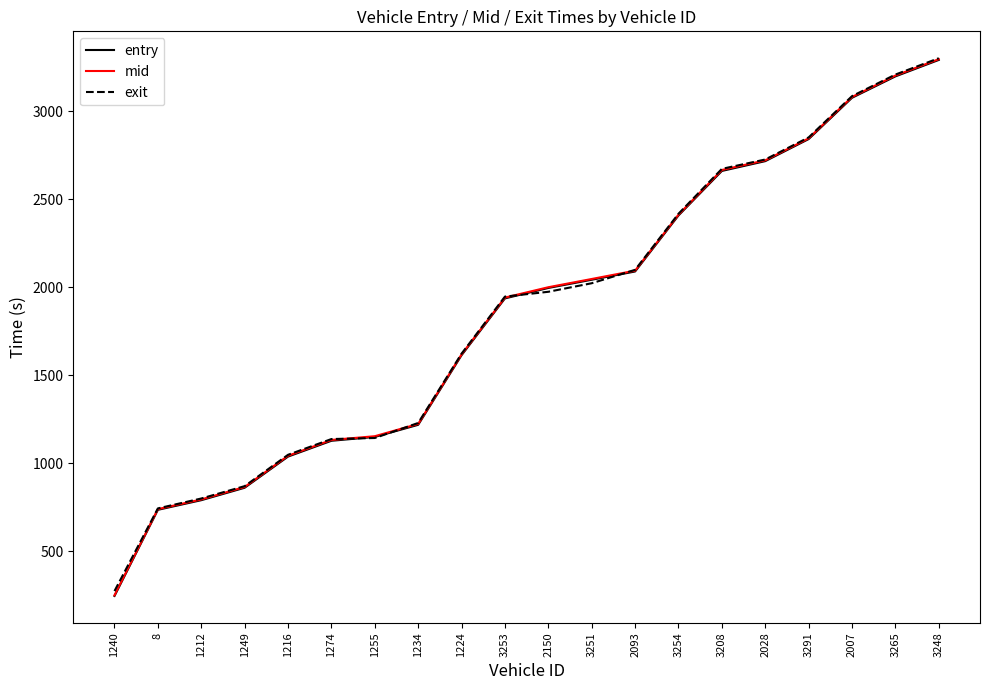

What are all the series names shown in the legend?

entry, mid, exit